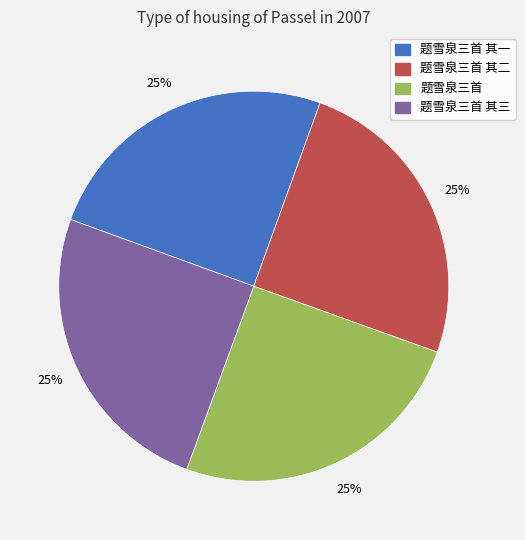

Does 题雪泉三首 其二 represent more than half of the total?

No